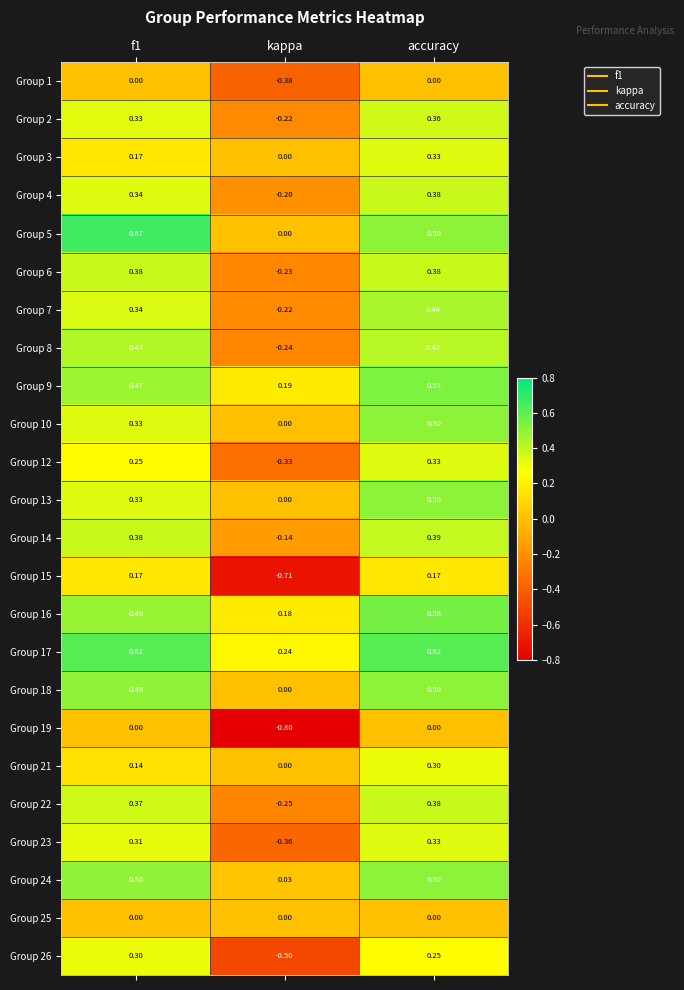

At which label is Group 6 closest to 0?

kappa